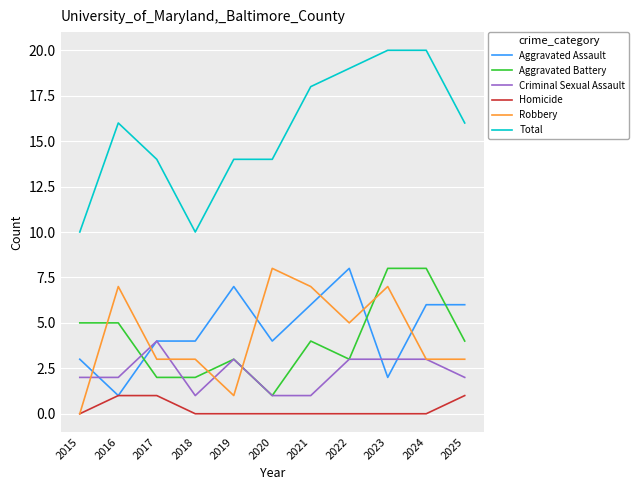

What is the greatest value displayed?

20